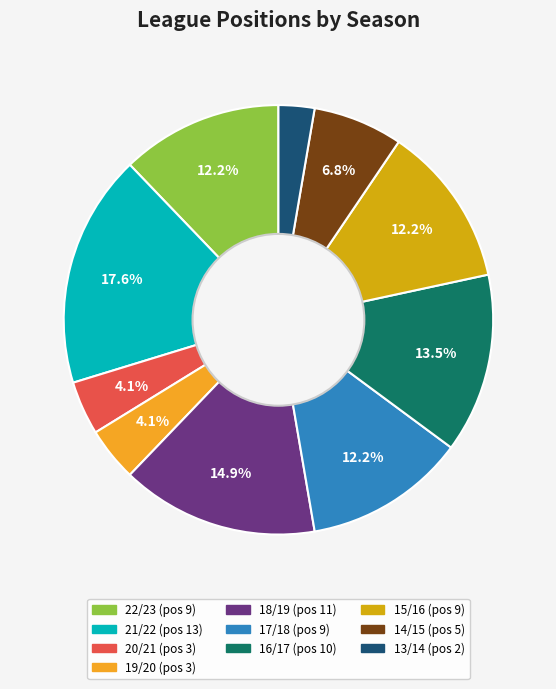

Is the sum of 19/20 and 22/23 greater than half?

No